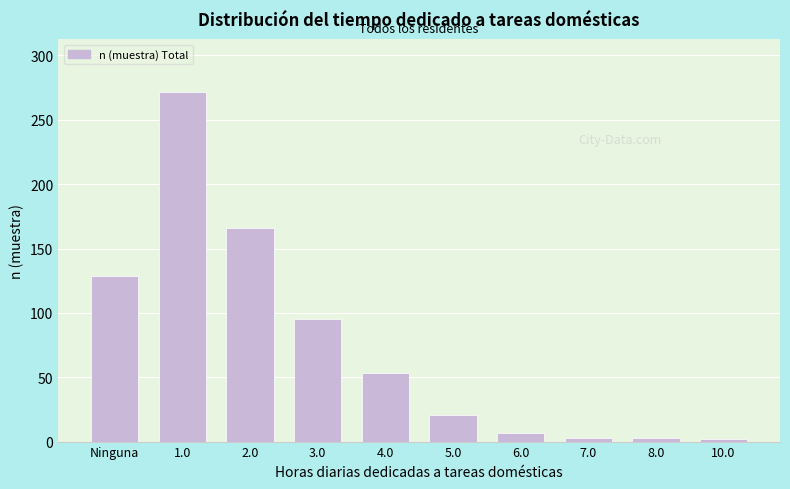

True or false: the data shows 64 at Ninguna.

False